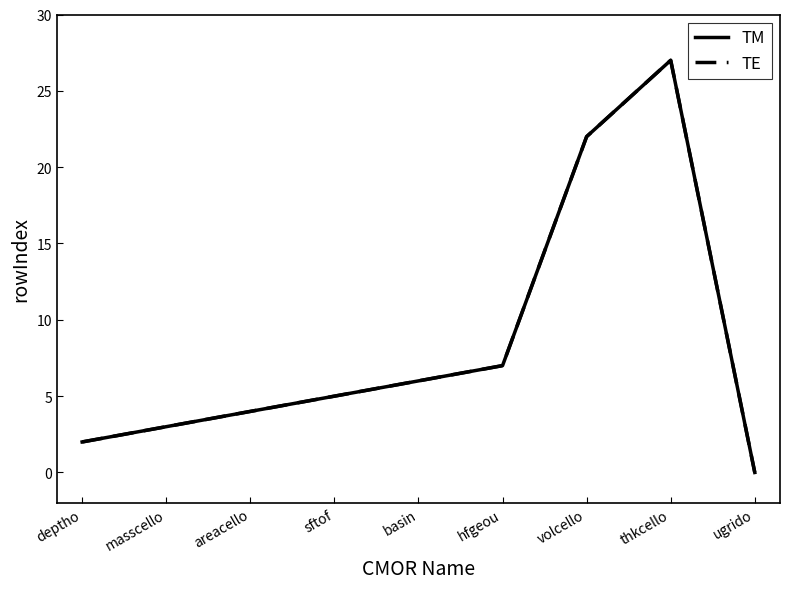

Reading right to left, list all the values displayed in this chart.

TM: 0	27	22	7	6	5	4	3	2
TE: 0	27	22	7	6	5	4	3	2